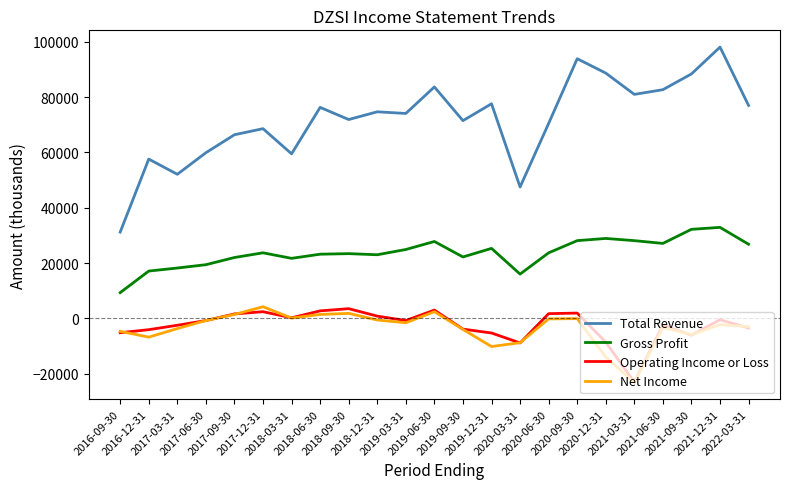

In Total Revenue, how many points are lower than both neighbors (excluding endpoints)?

7